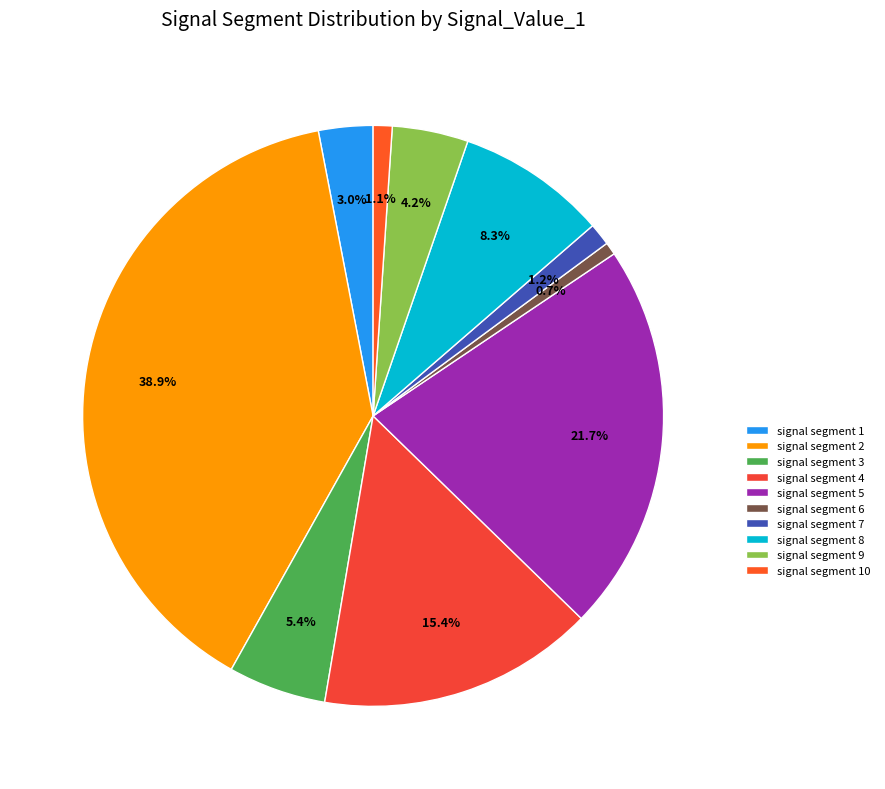

How many slices are in this pie chart?

10